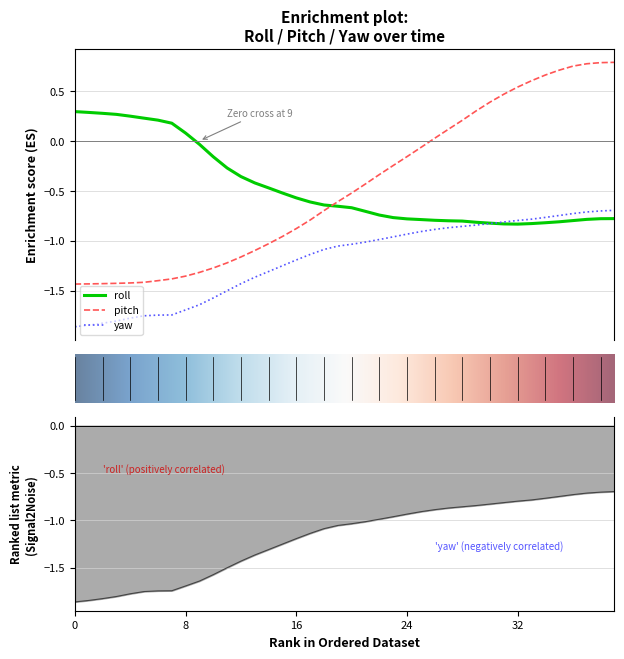

Is this an area chart (filled region under the line)?

No